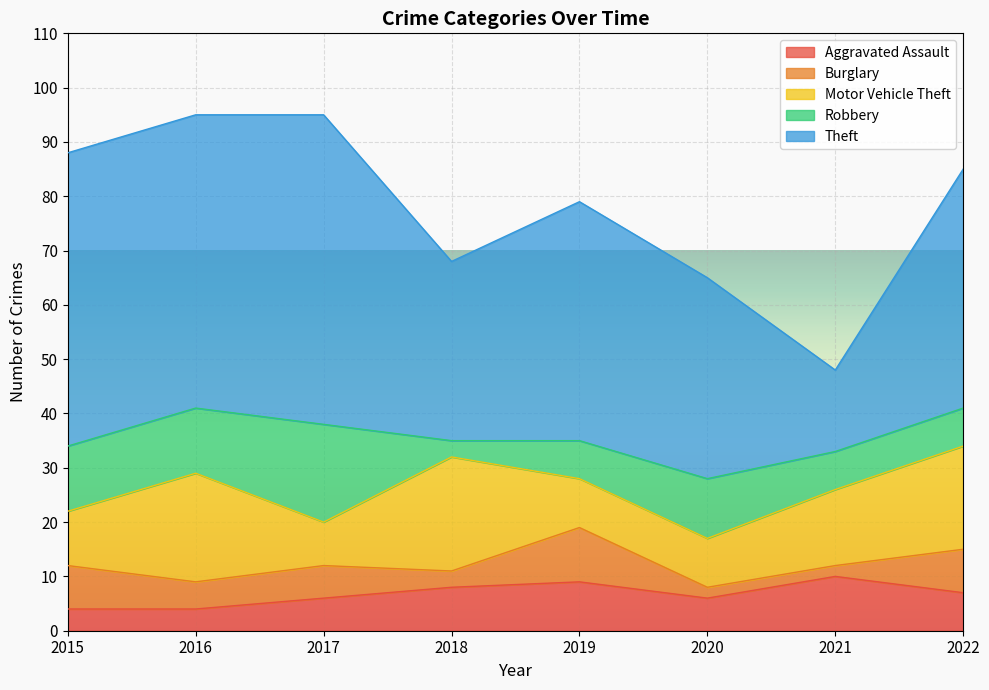

At which category is the sum across all series the highest?

2016